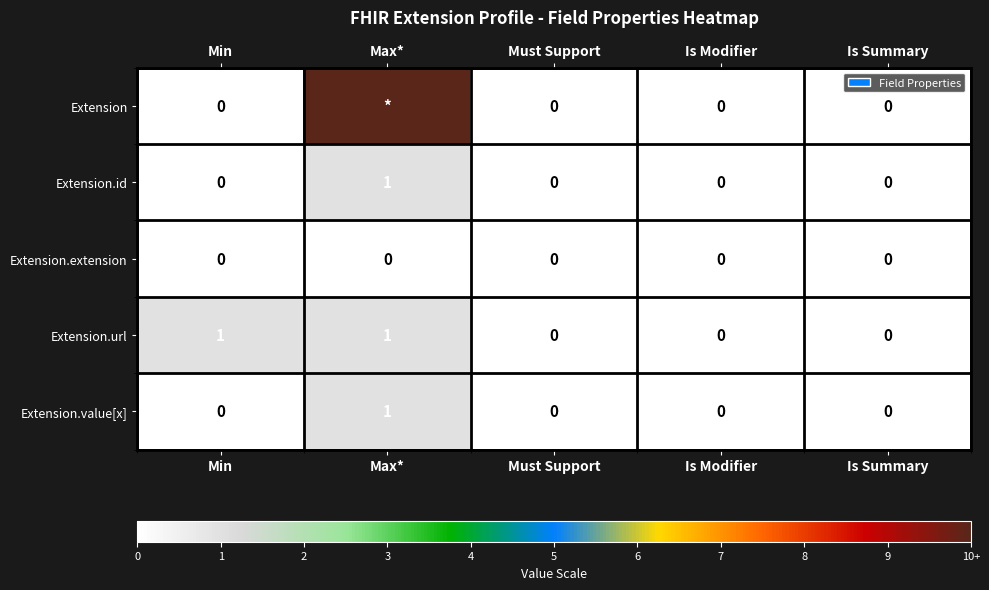

Which category has the highest value in the Extension.id series?

Max*